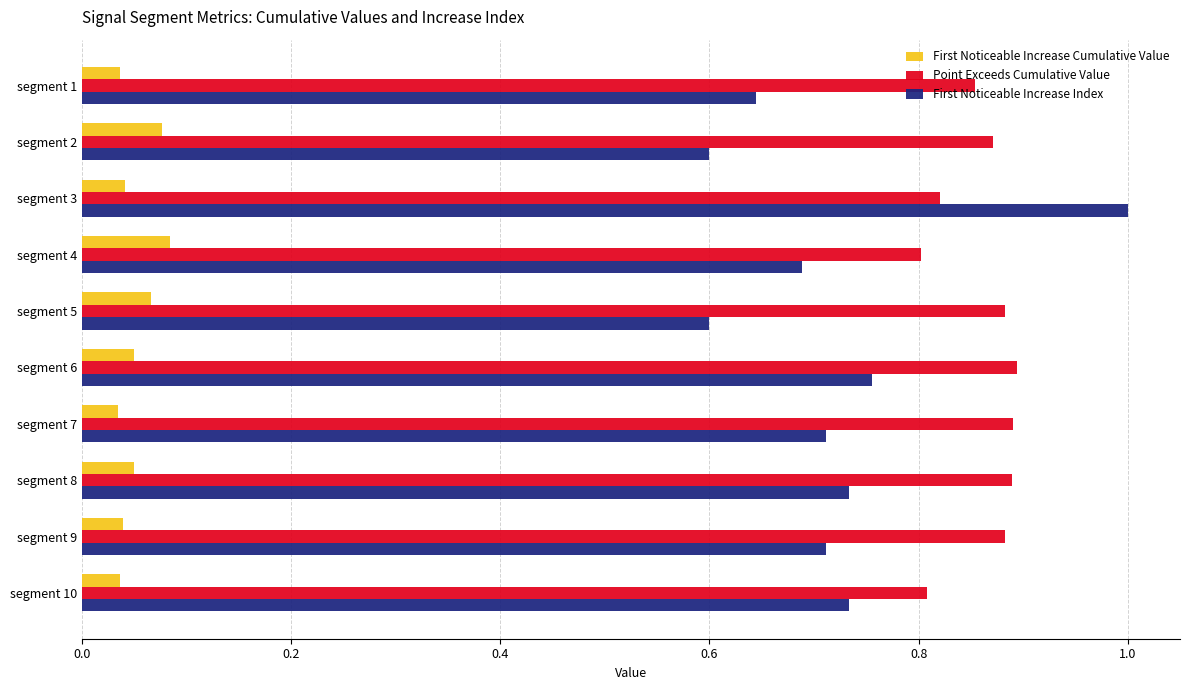

Which series has the widest spread of values?

First Noticeable Increase Index